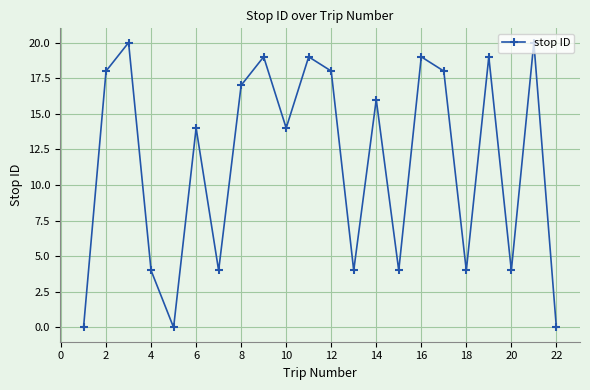

How many lines are shown in the chart?

1